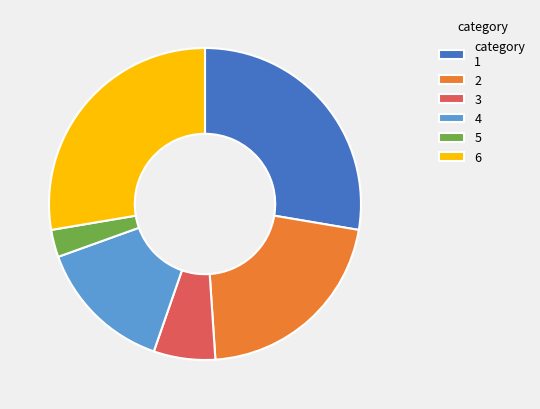

Which slice is the smallest?

5